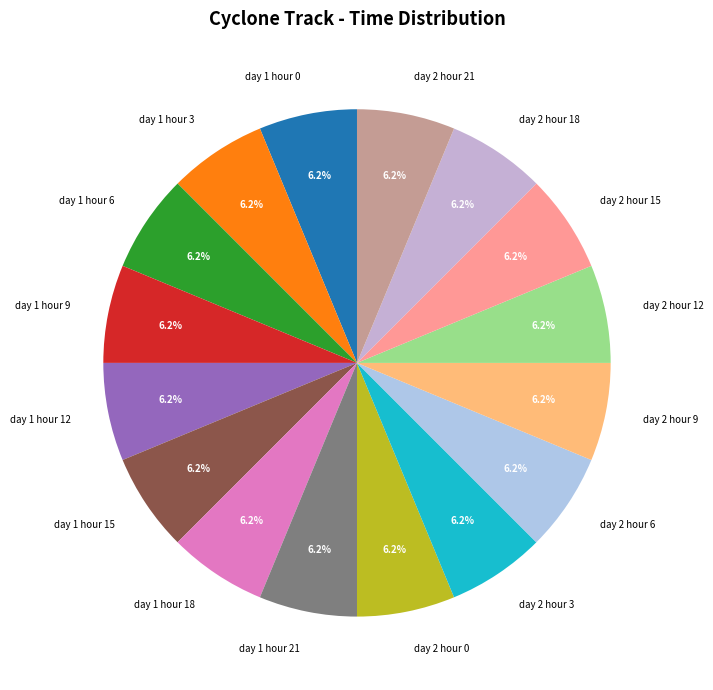

What percentage do day 2 hour 21 and day 1 hour 3 together represent?

12.5%